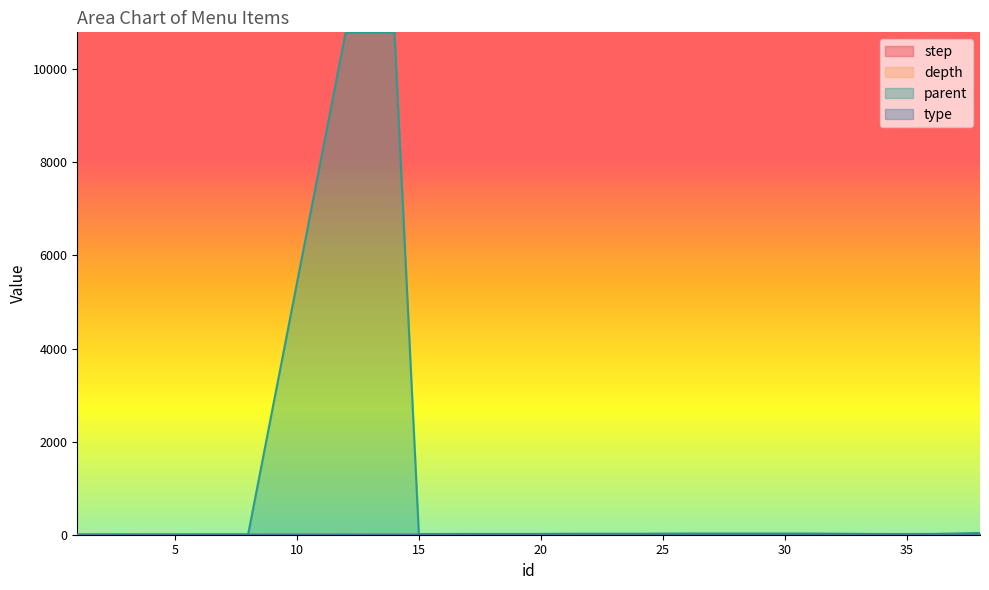

At which label does parent first exceed 17?

12